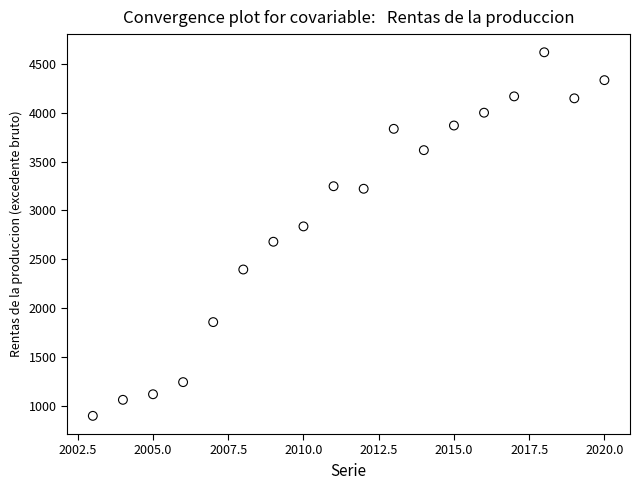

What is the range of Y values (max minus min)?

3719